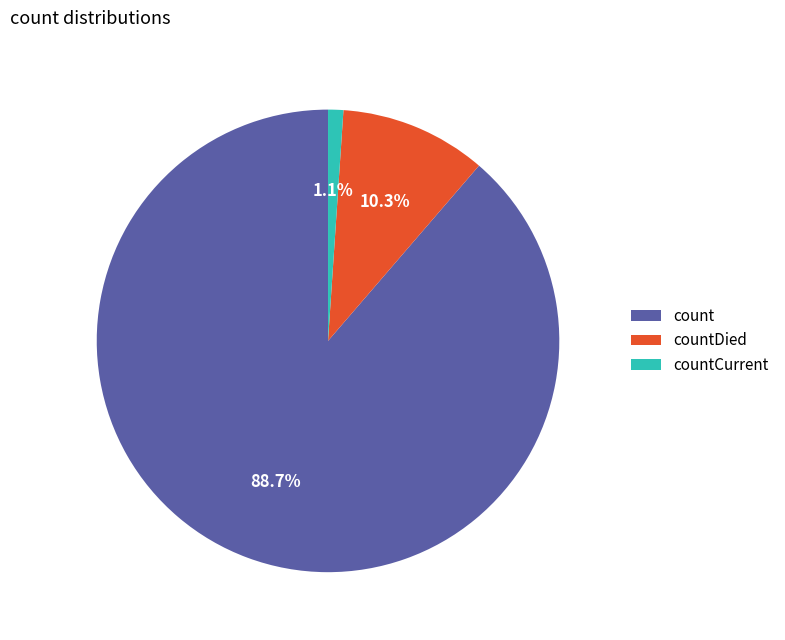

Which has a higher value, countDied or count?

count